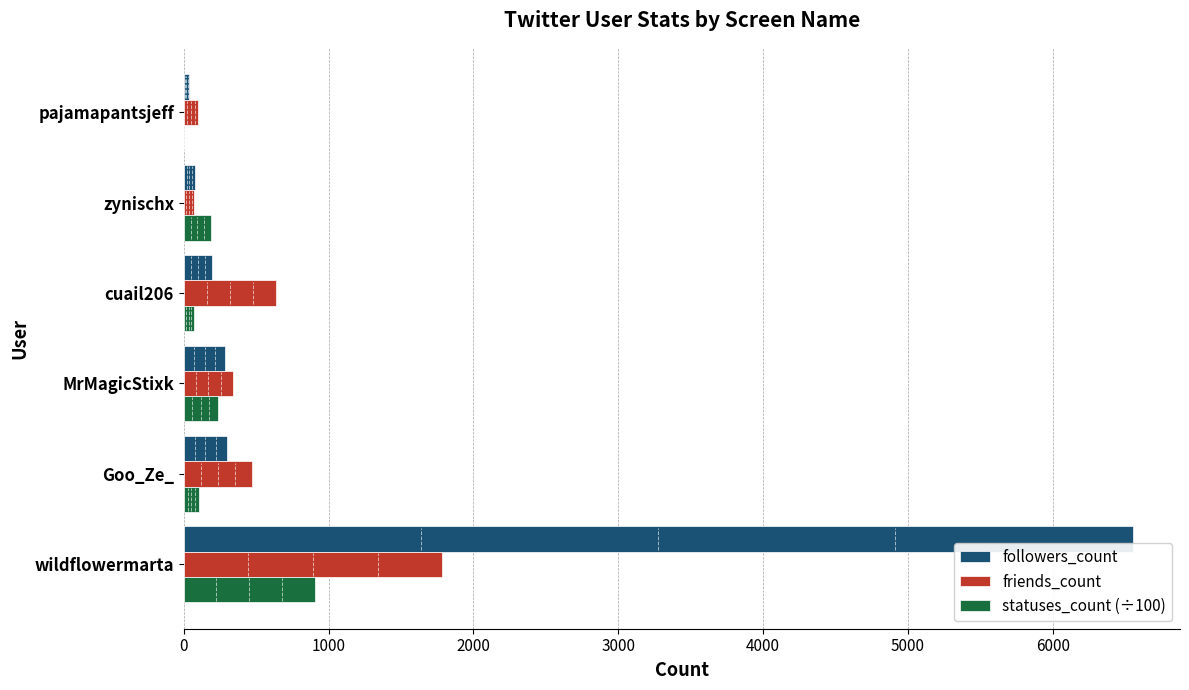

The friends_count series shows 1786.0 at wildflowermarta. True or false?

True